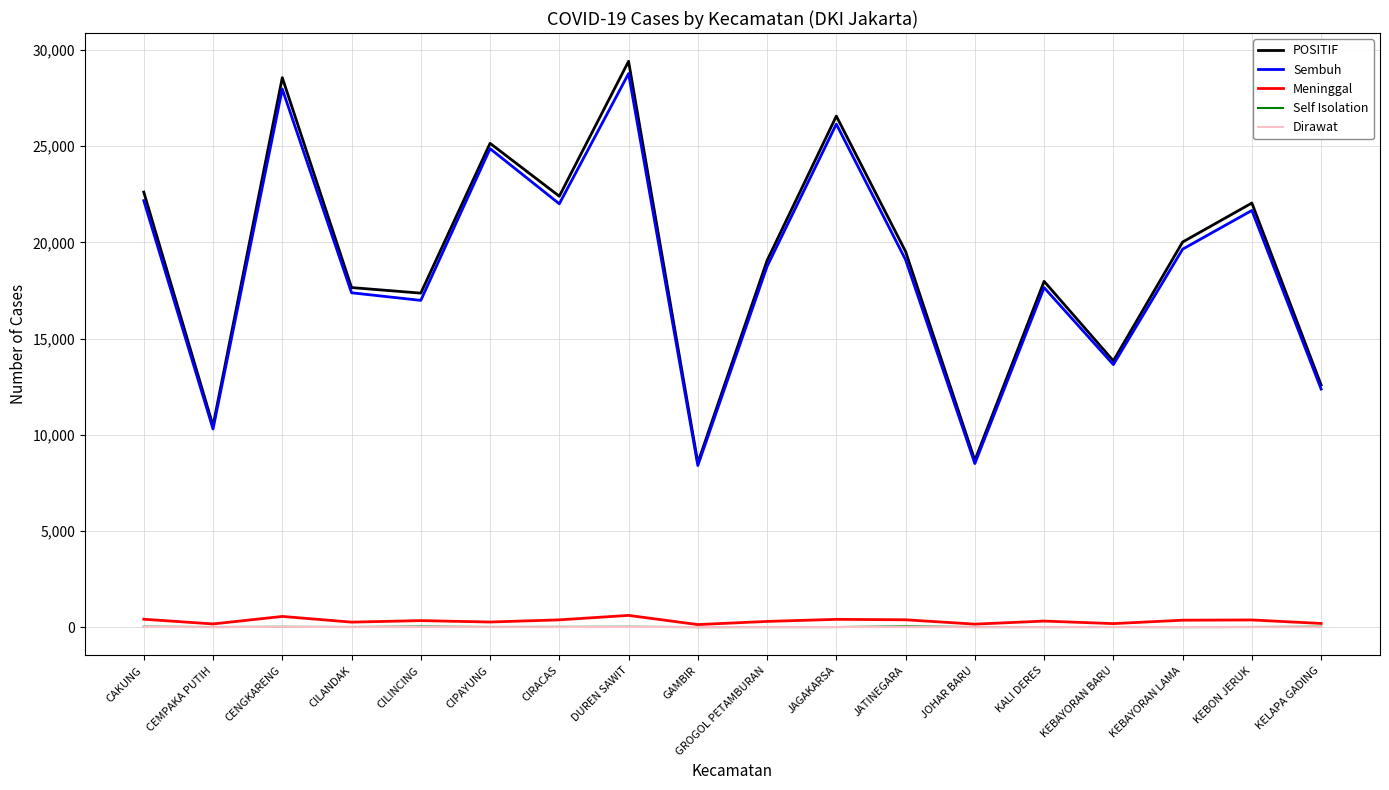

What position from the left is CIPAYUNG?

6